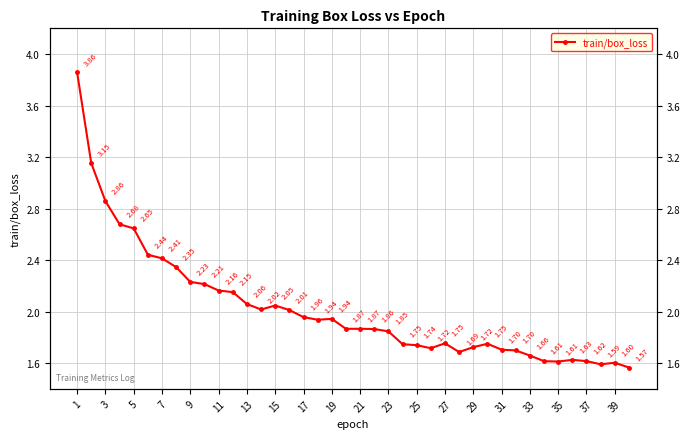

Is it true that the value at 17 is 3.0?

False